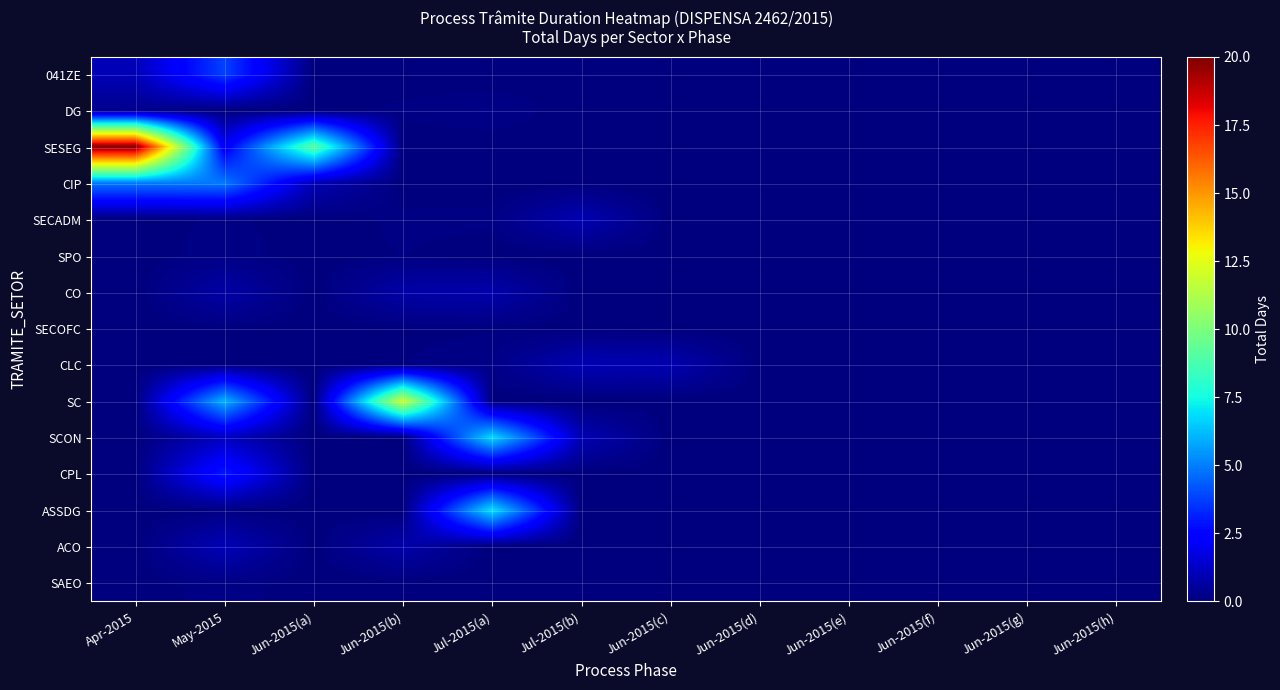

Rank the series at Jun-2015(f) from lowest to highest value.

041ZE, DG, SESEG, CIP, SECADM, SPO, CO, SECOFC, CLC, SC, SCON, CPL, ASSDG, ACO, SAEO